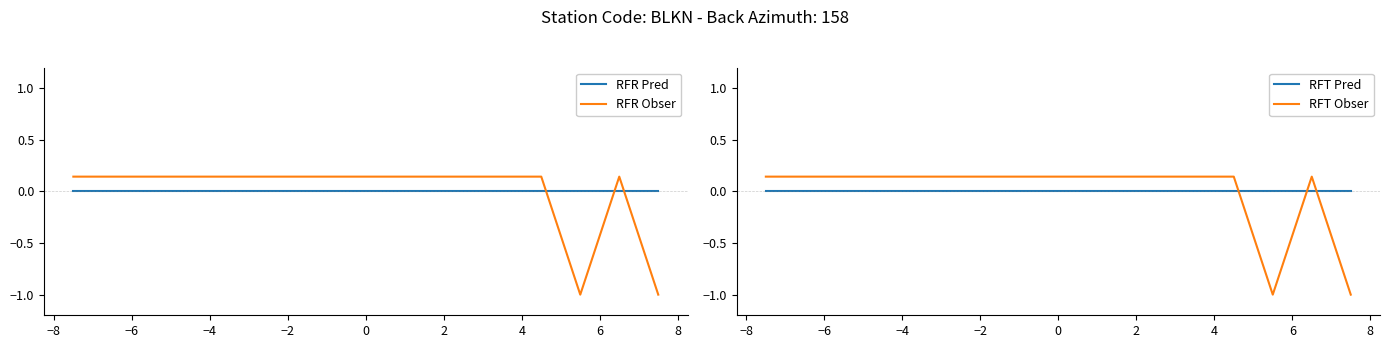

What is the lowest value of the RFR Obser series?

-1.0